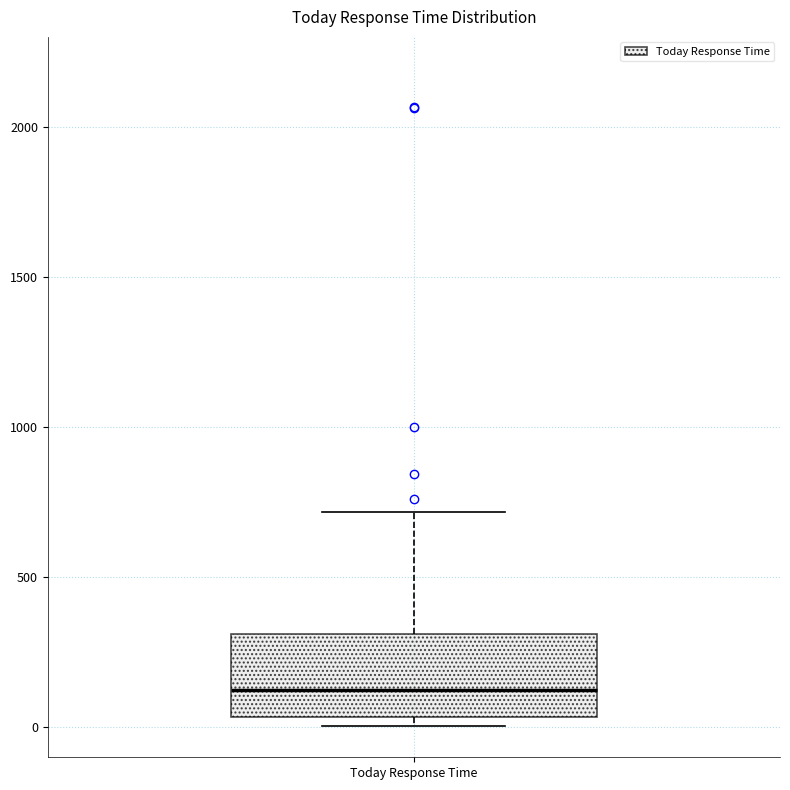

Where is the lower edge of the box for Today Response Time on the y-axis? The values are not printed on the chart, so give them approximately, as read against the axis.

50